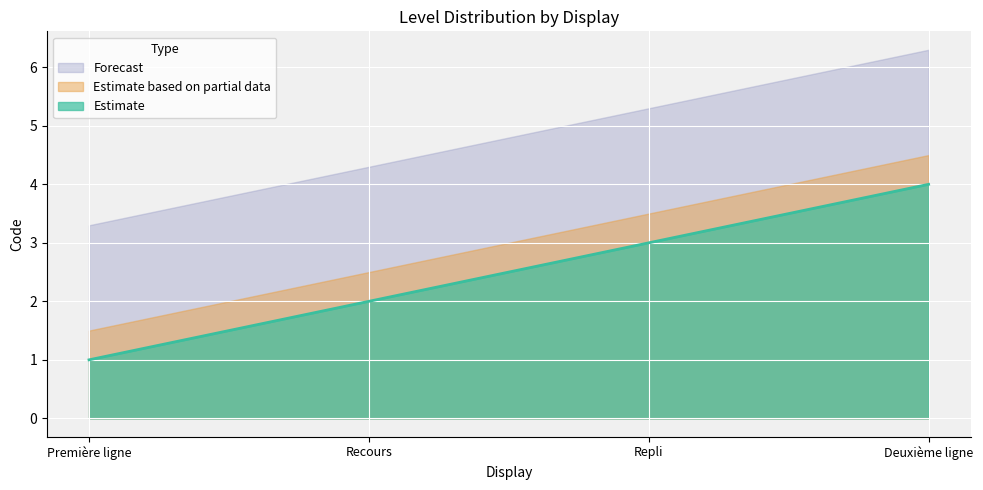

Read the Estimate value at Recours.

2.0